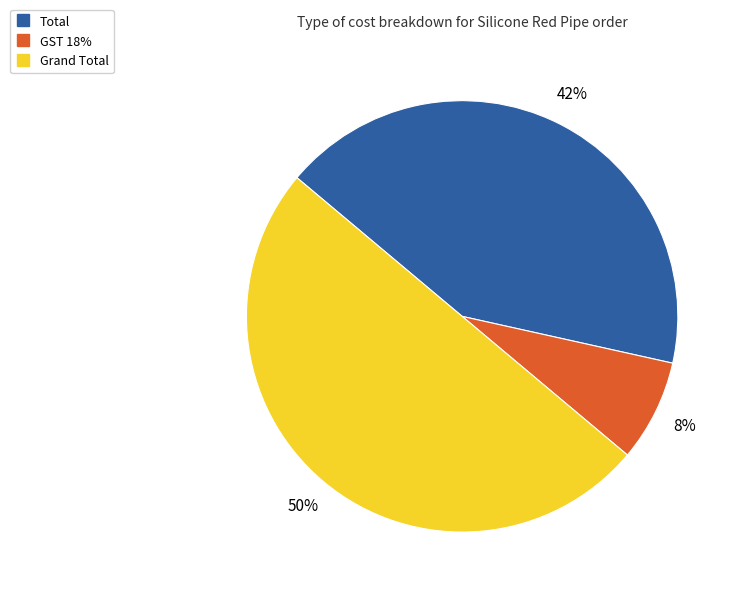

To the nearest percent, what is the combined percentage of Grand Total and Total?

92%